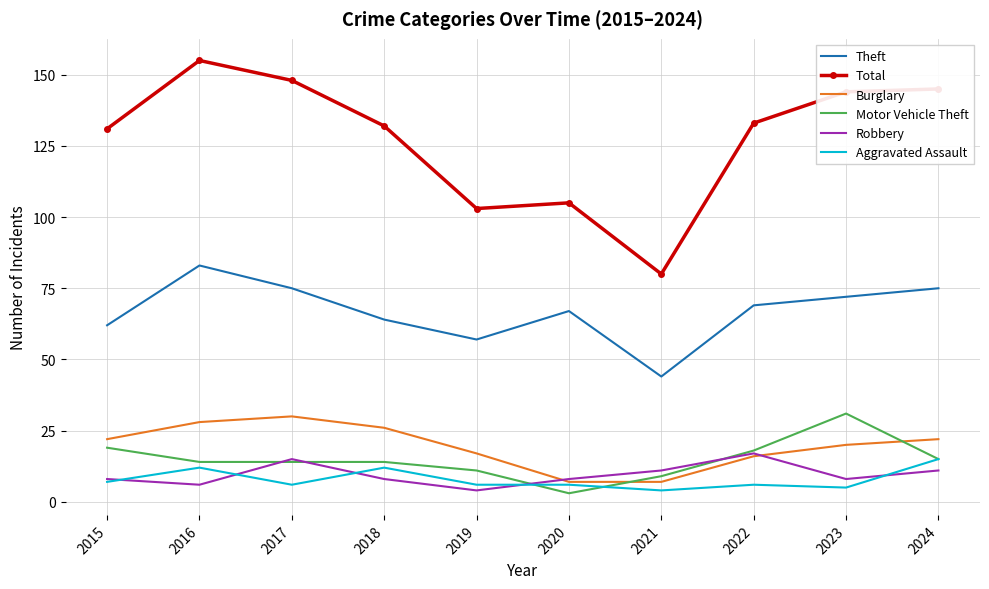

What is the total value across all series at 2024?

283